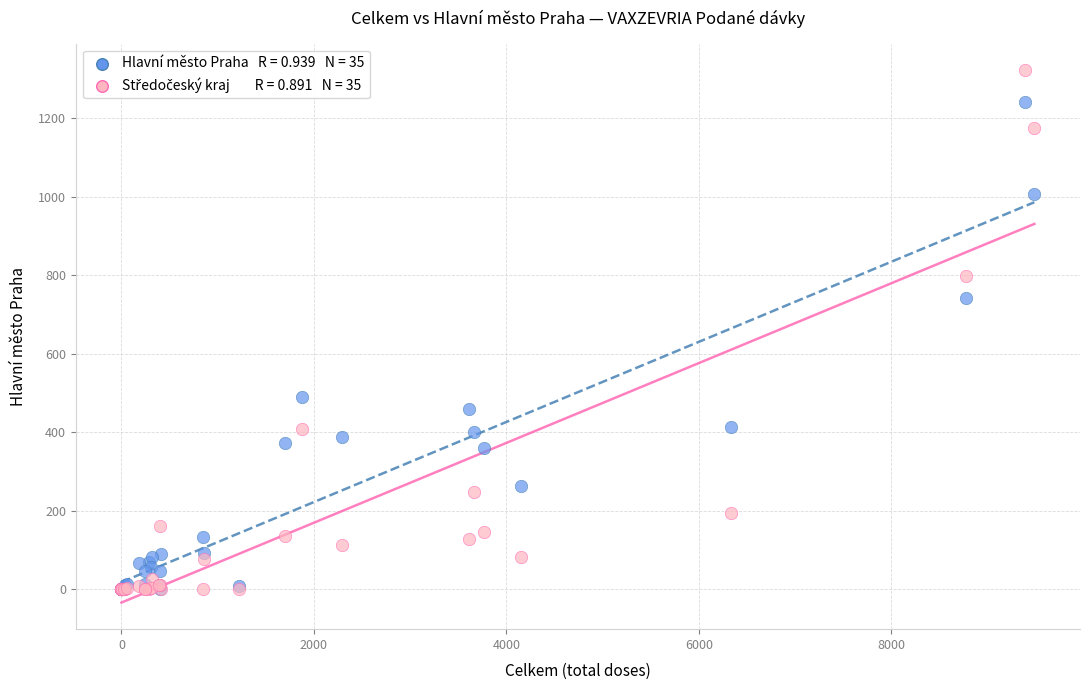

Across all series, what Y value is closest to 661?

743